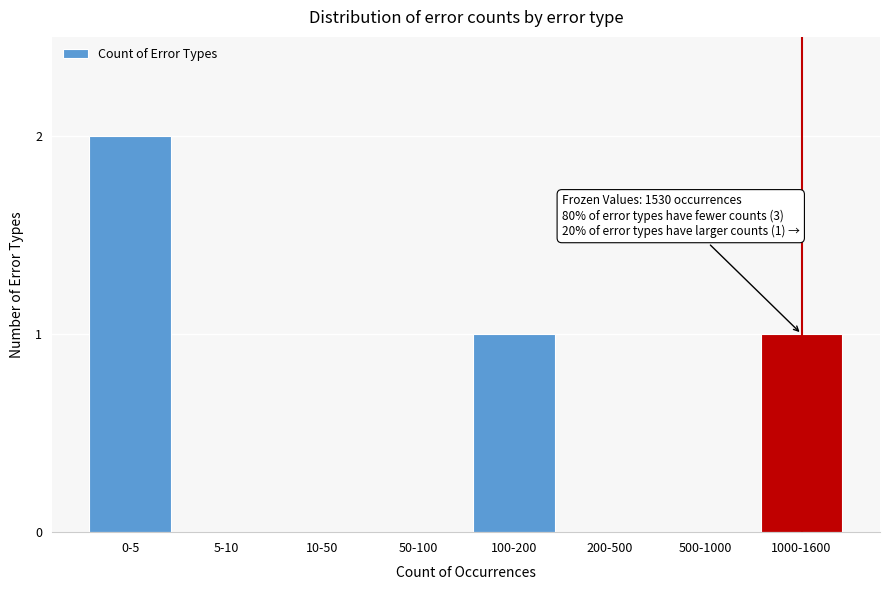

Reading left to right, extract all data points from this chart.

0-5=2	5-10=0	10-50=0	50-100=0	100-200=1	200-500=0	500-1000=0	1000-1600=1